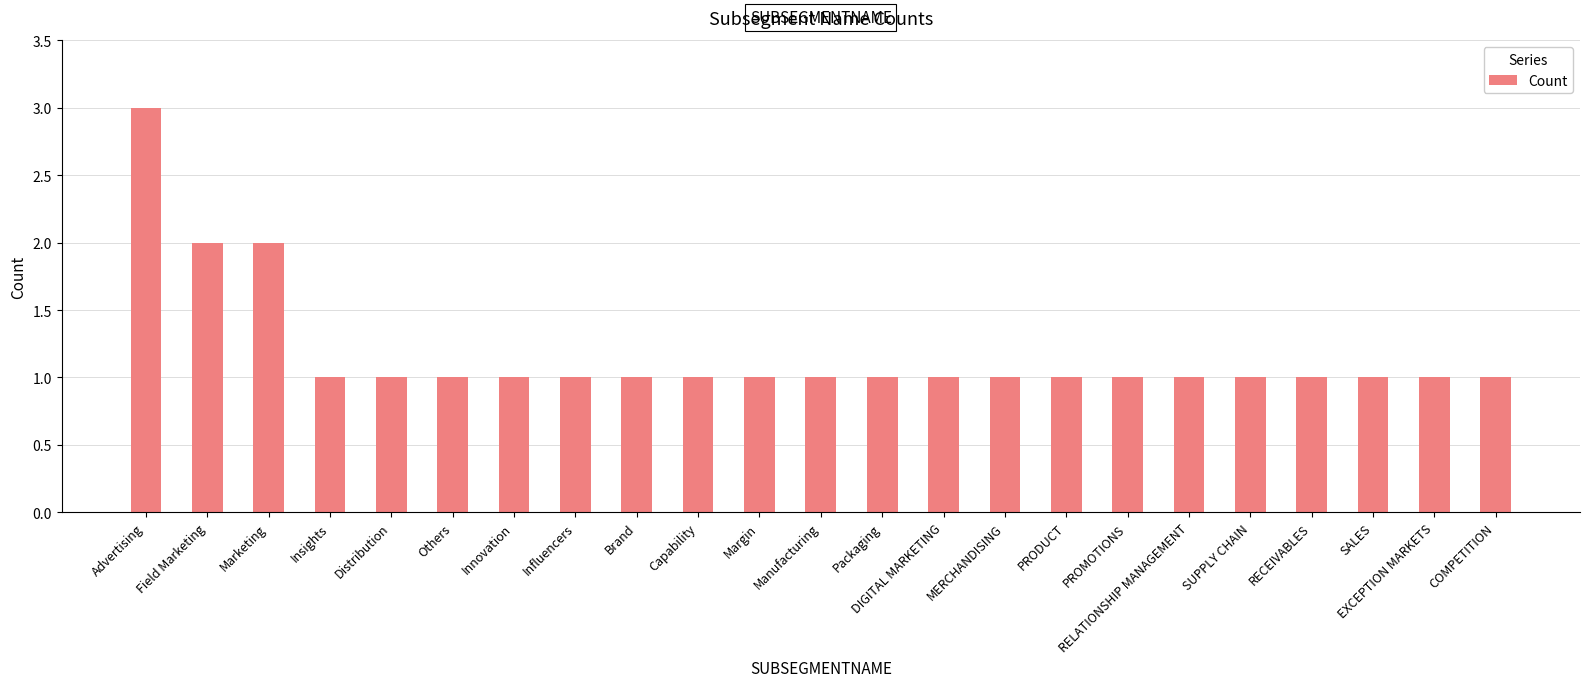

Reading right to left, what are all the values shown in this chart?

COMPETITION=1	EXCEPTION MARKETS=1	SALES=1	RECEIVABLES=1	SUPPLY CHAIN=1	RELATIONSHIP MANAGEMENT=1	PROMOTIONS=1	PRODUCT=1	MERCHANDISING=1	DIGITAL MARKETING=1	Packaging=1	Manufacturing=1	Margin=1	Capability=1	Brand=1	Influencers=1	Innovation=1	Others=1	Distribution=1	Insights=1	Marketing=2	Field Marketing=2	Advertising=3